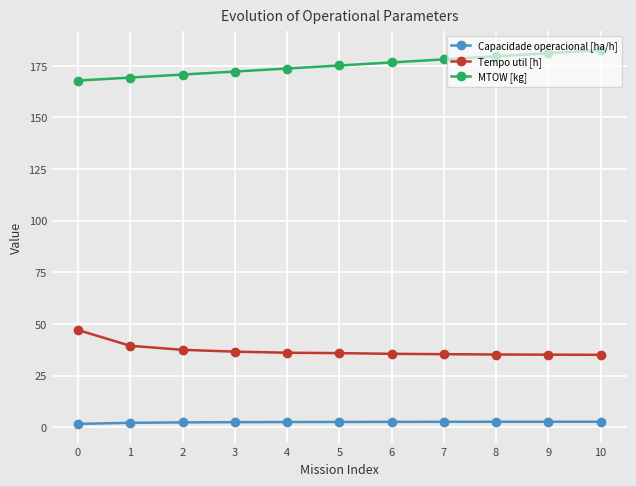

Rank the series by their maximum value, from highest to lowest.

MTOW [kg], Tempo util [h], Capacidade operacional [ha/h]